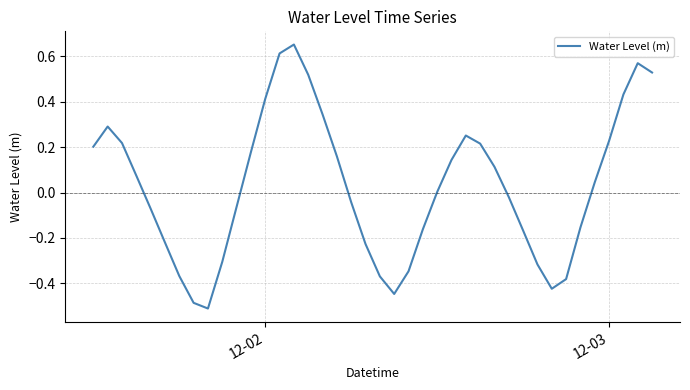

Is this an area chart (filled region under the line)?

No